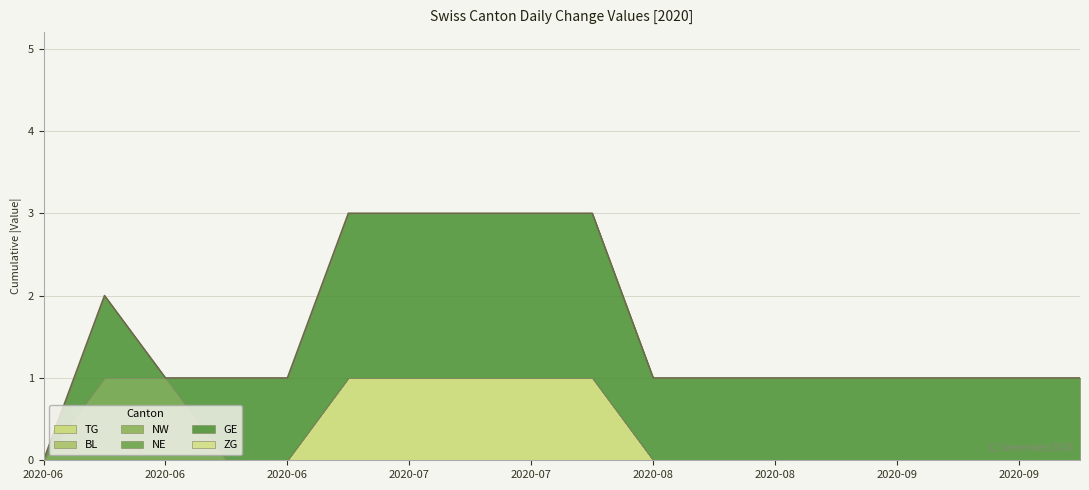

How many lines are shown in the chart?

6